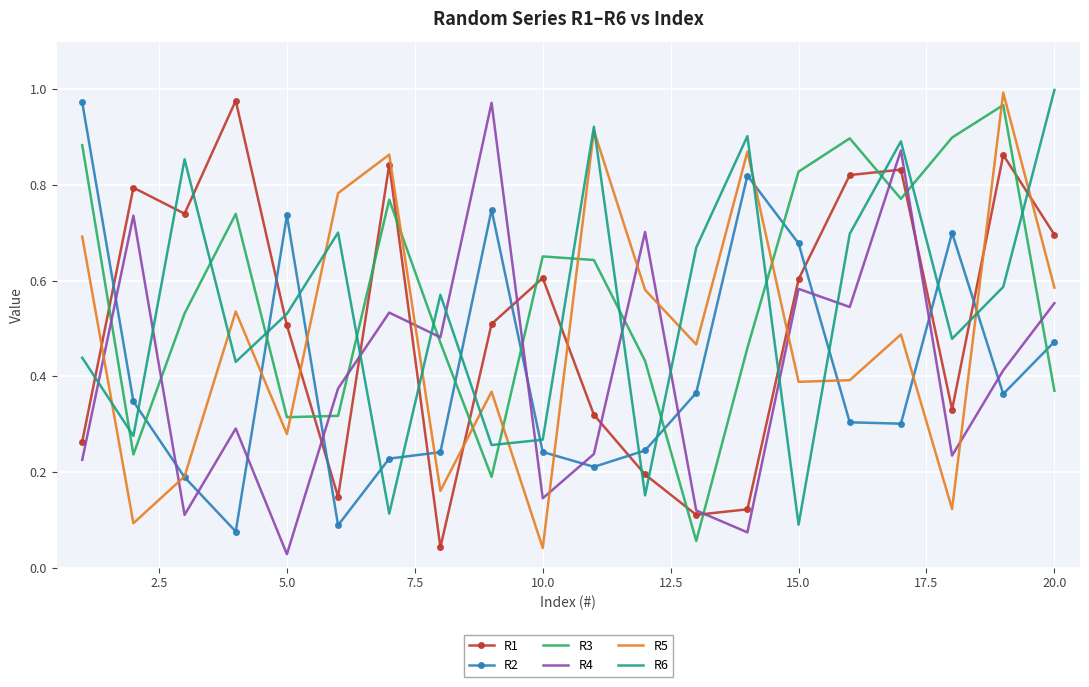

True or false: R4 and R5 cross at least once.

True